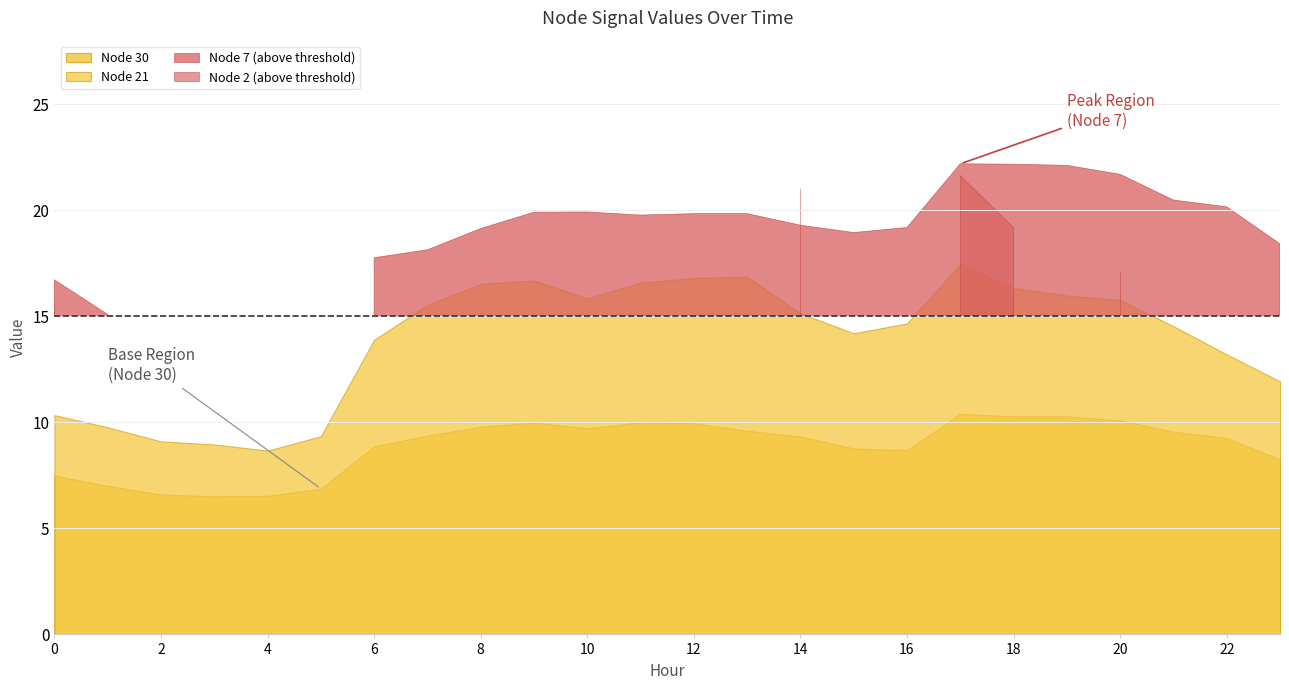

What is the greatest value displayed?

22.2